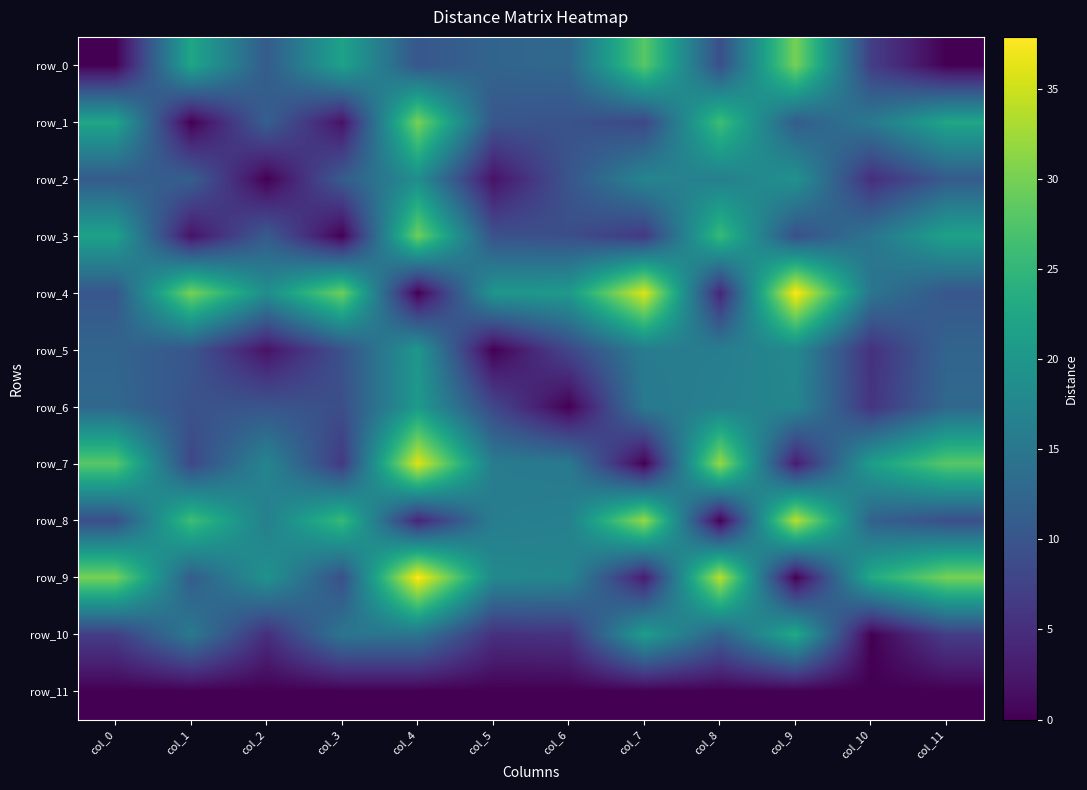

What is the difference between the row_2 values at col_5 and col_11?

9.0